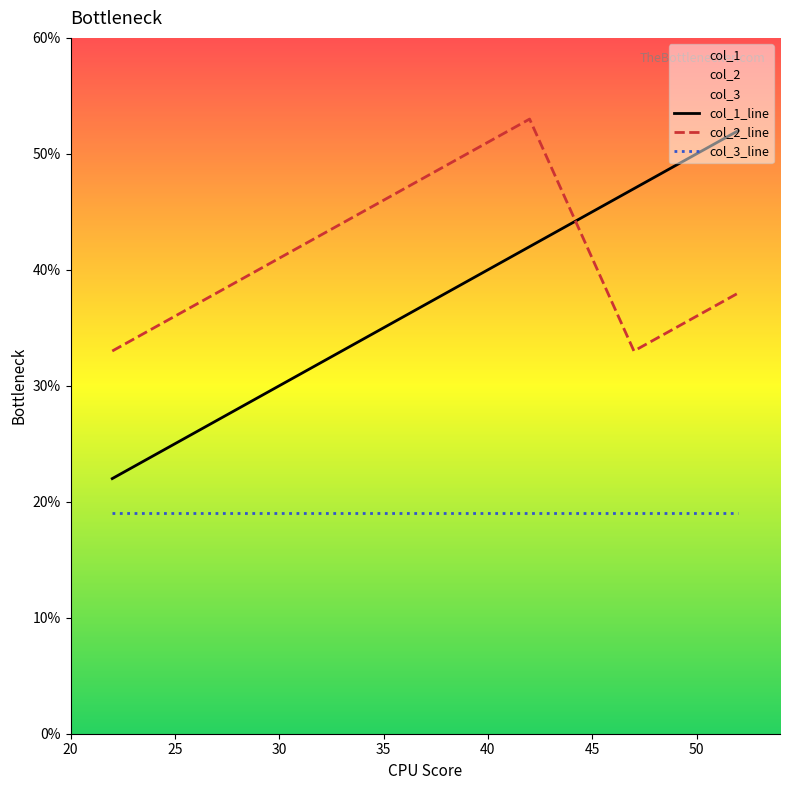

True or false: col_2 has a value of 15 at 21.

False